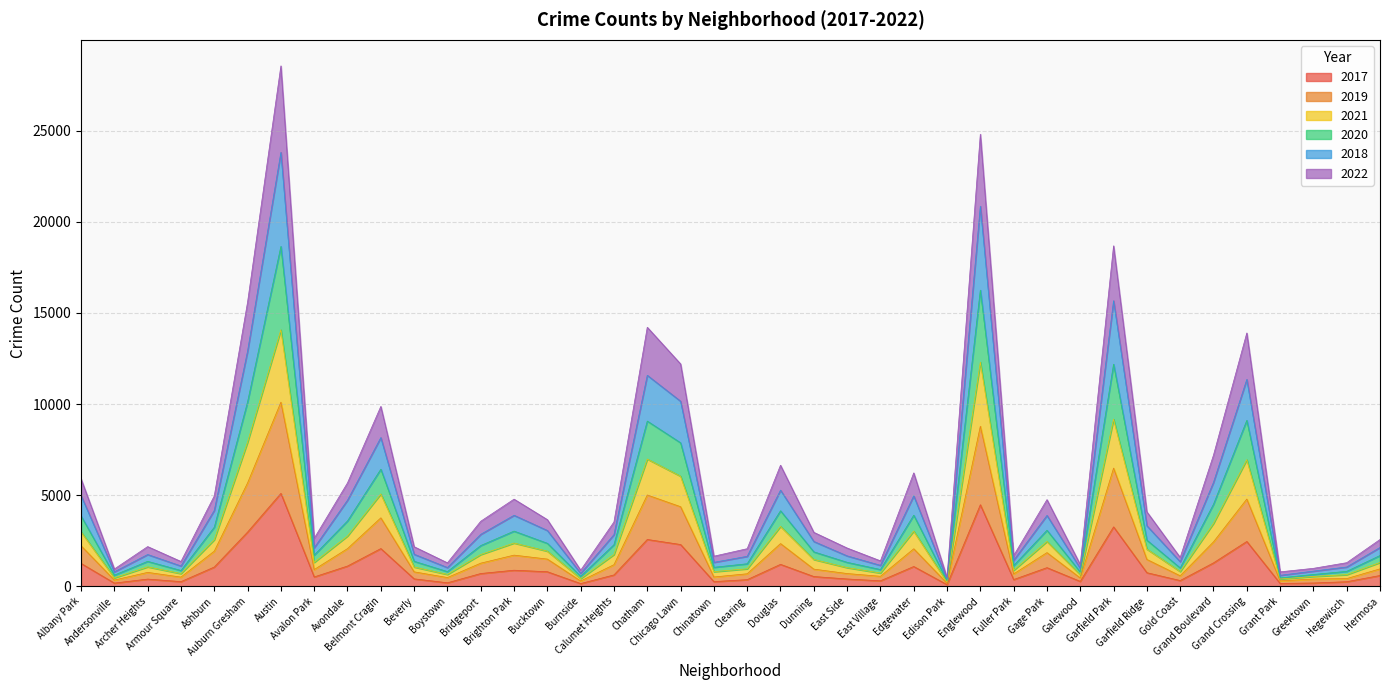

At which category does 2021 reach its first local peak?

Archer Heights